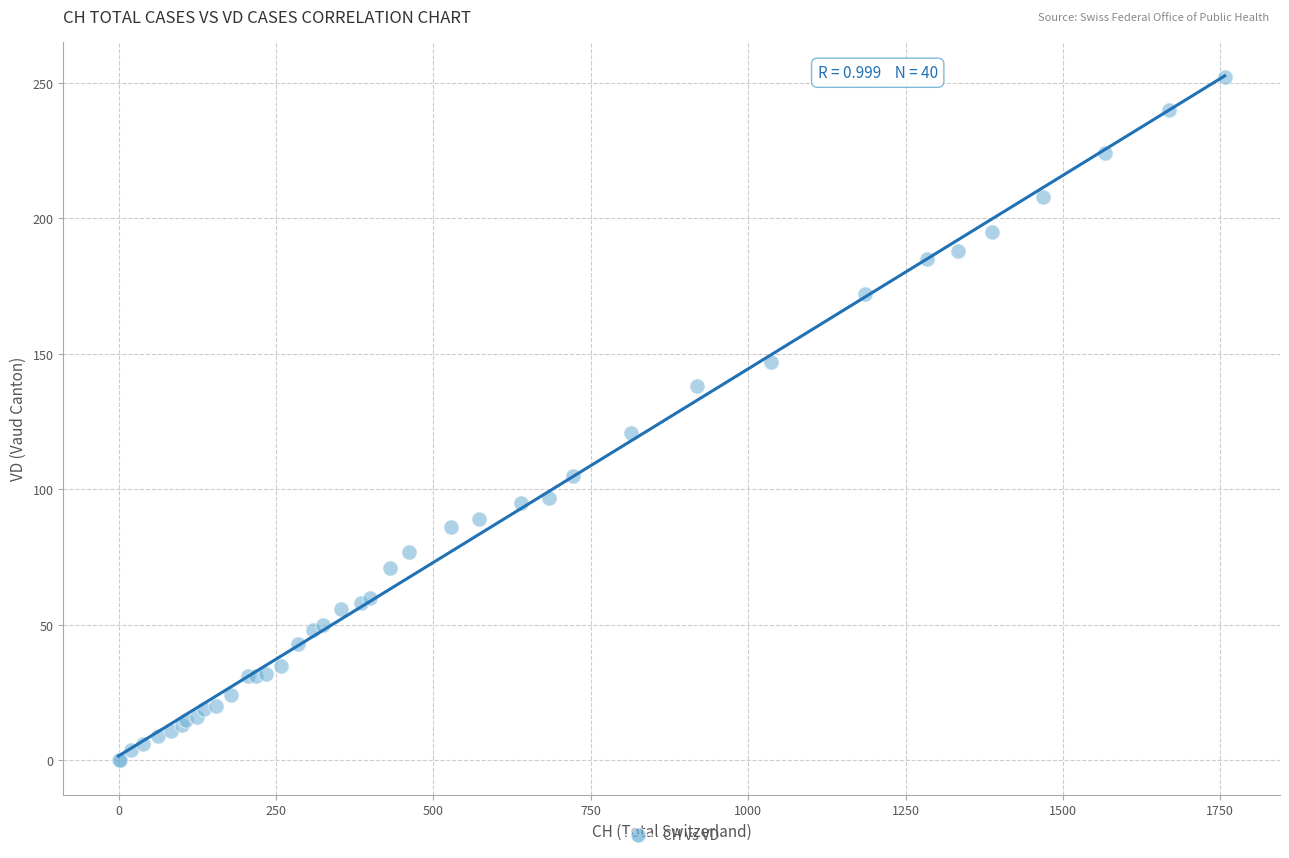

What Y value in the scatter plot is closest to 126?

121